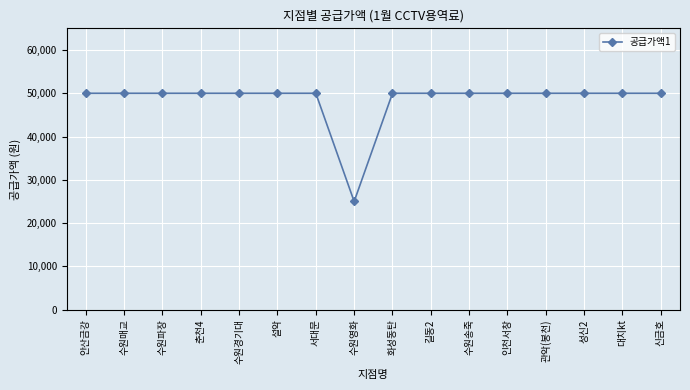

Reading right to left, what are all the values shown in this chart?

50000	50000	50000	50000	50000	50000	50000	50000	25000	50000	50000	50000	50000	50000	50000	50000